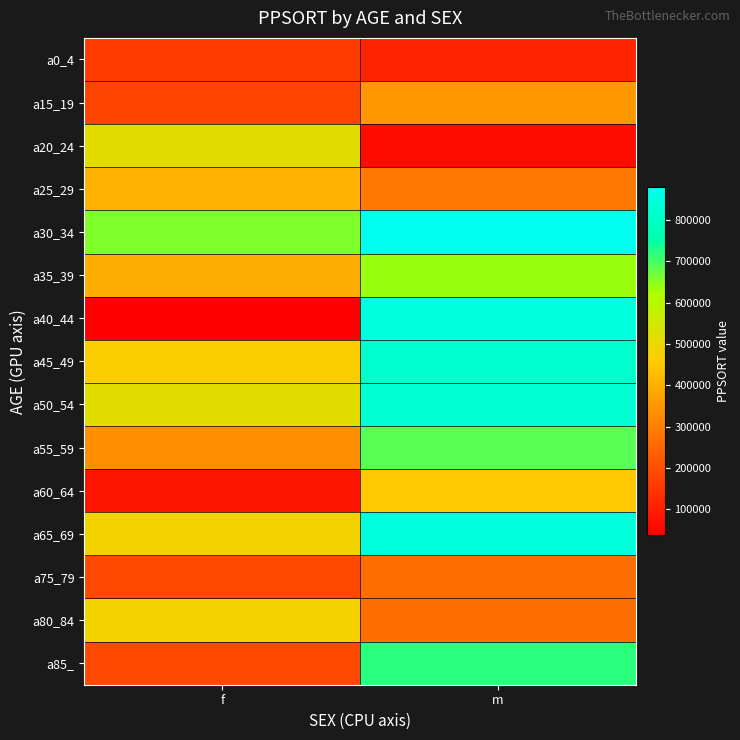

How many categories are shown in the chart?

2